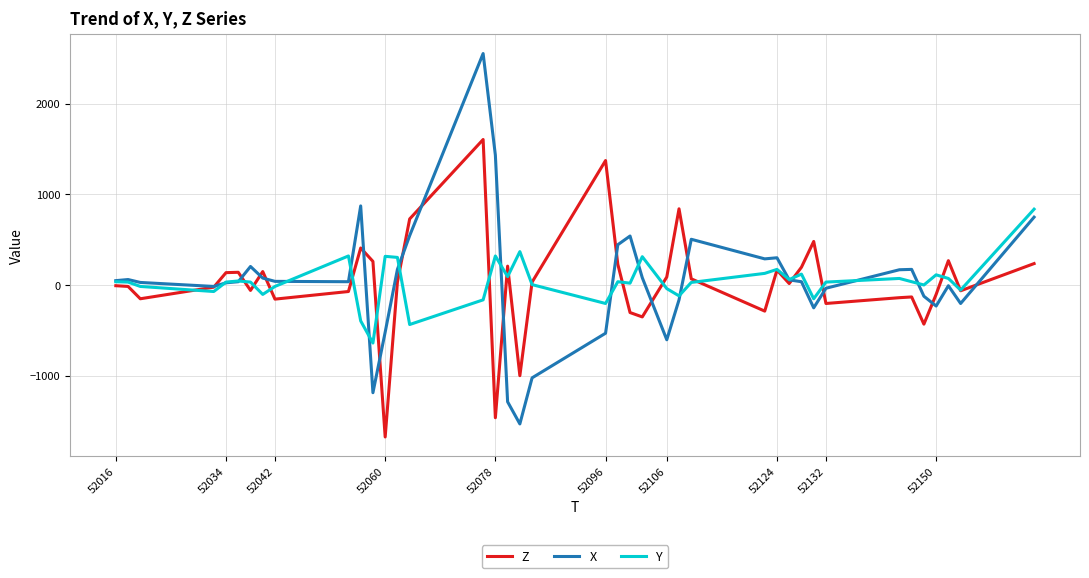

How many categories are shown in the chart?

40